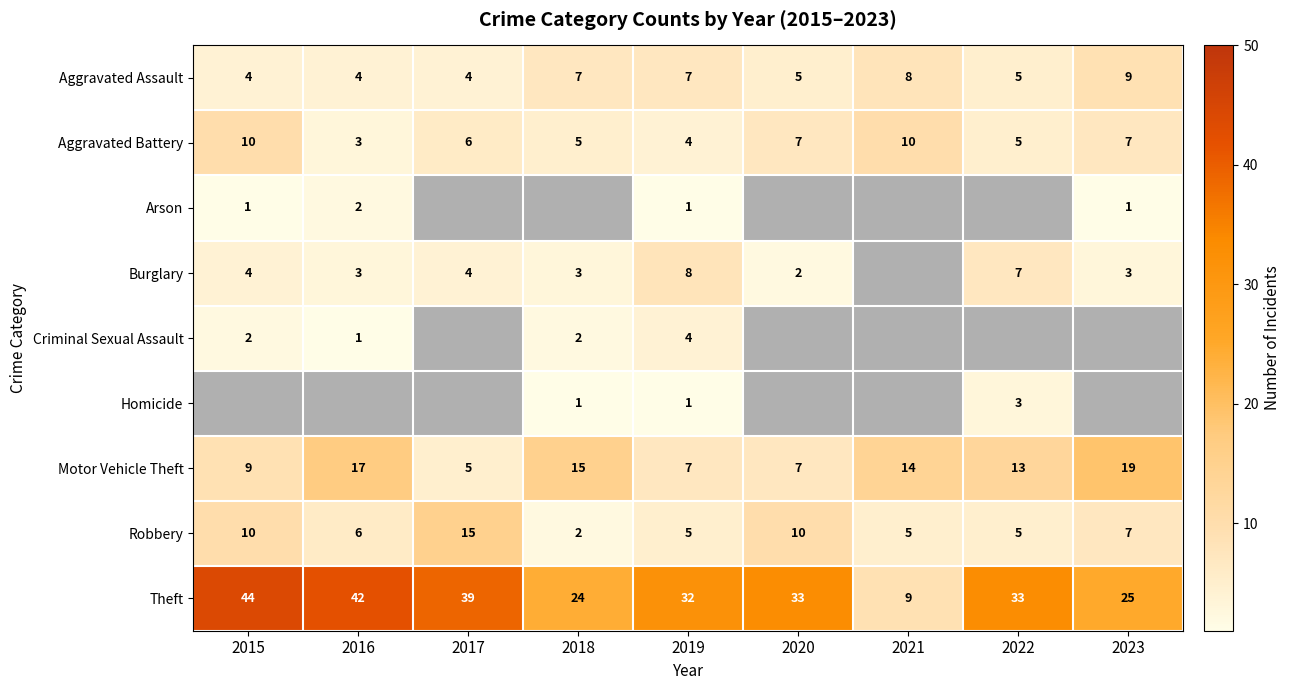

What is the difference between the highest and lowest values at 2019?

31